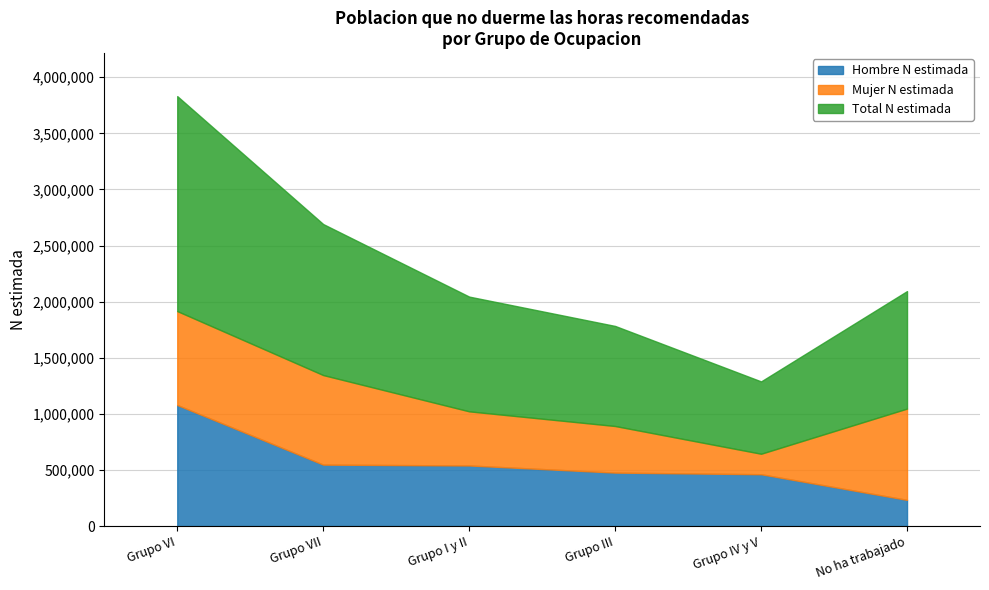

Which has a higher value, Grupo I y II or Grupo VII?

Grupo VII